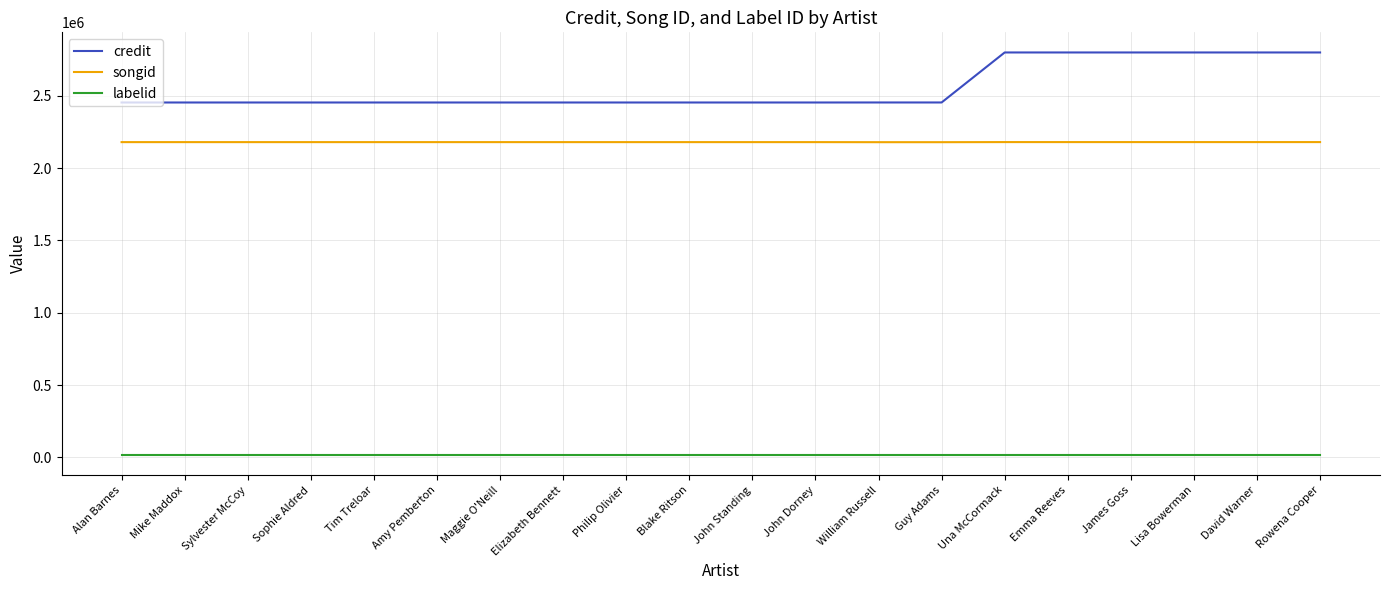

At Philip Olivier, list the series in order from largest to smallest.

credit, songid, labelid